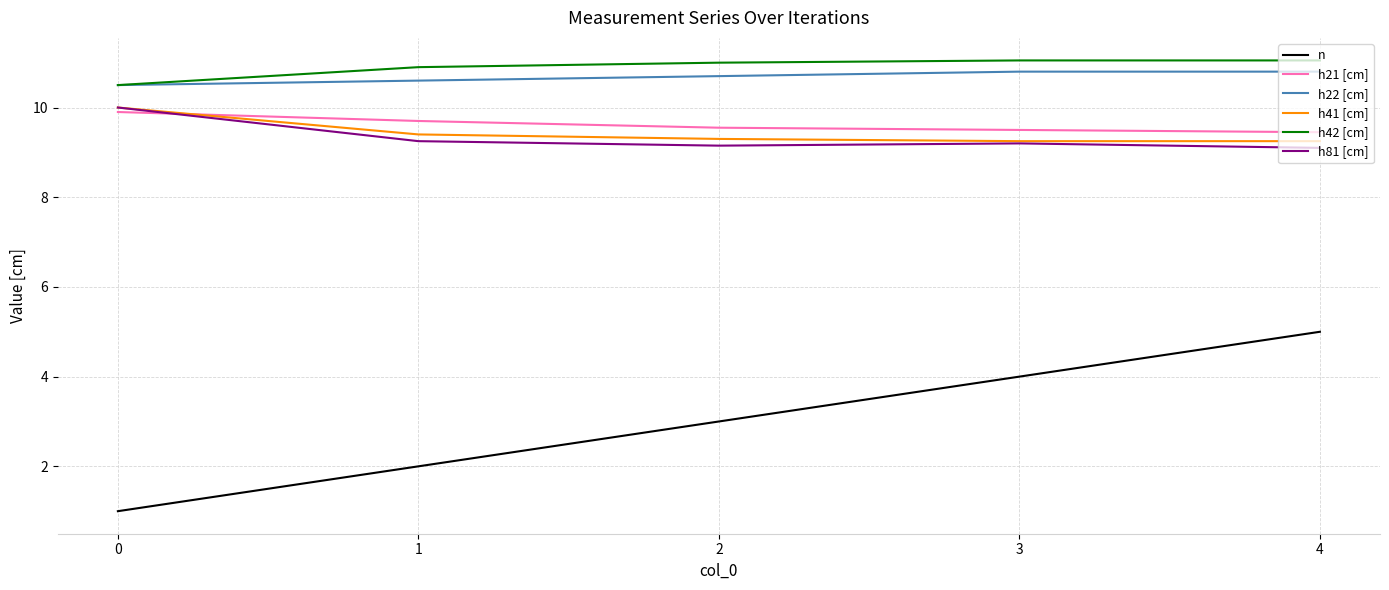

Is the value of h22 [cm] at 0 greater than the value of n at 1?

Yes